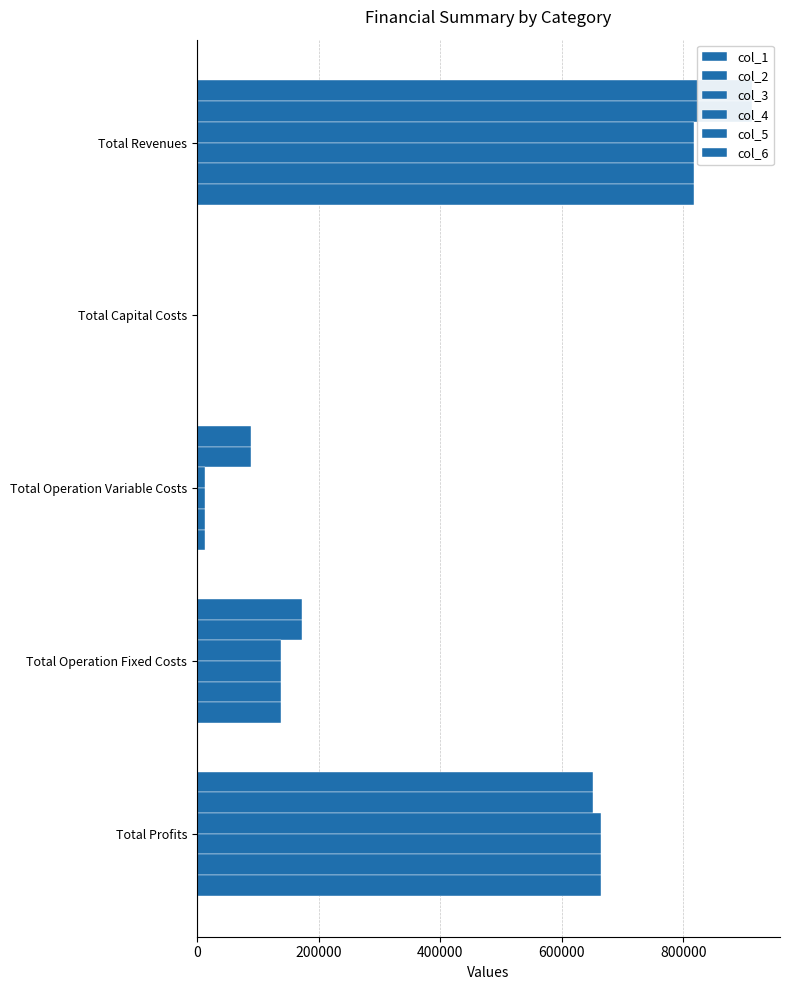

Which series has the largest total across all categories?

col_1